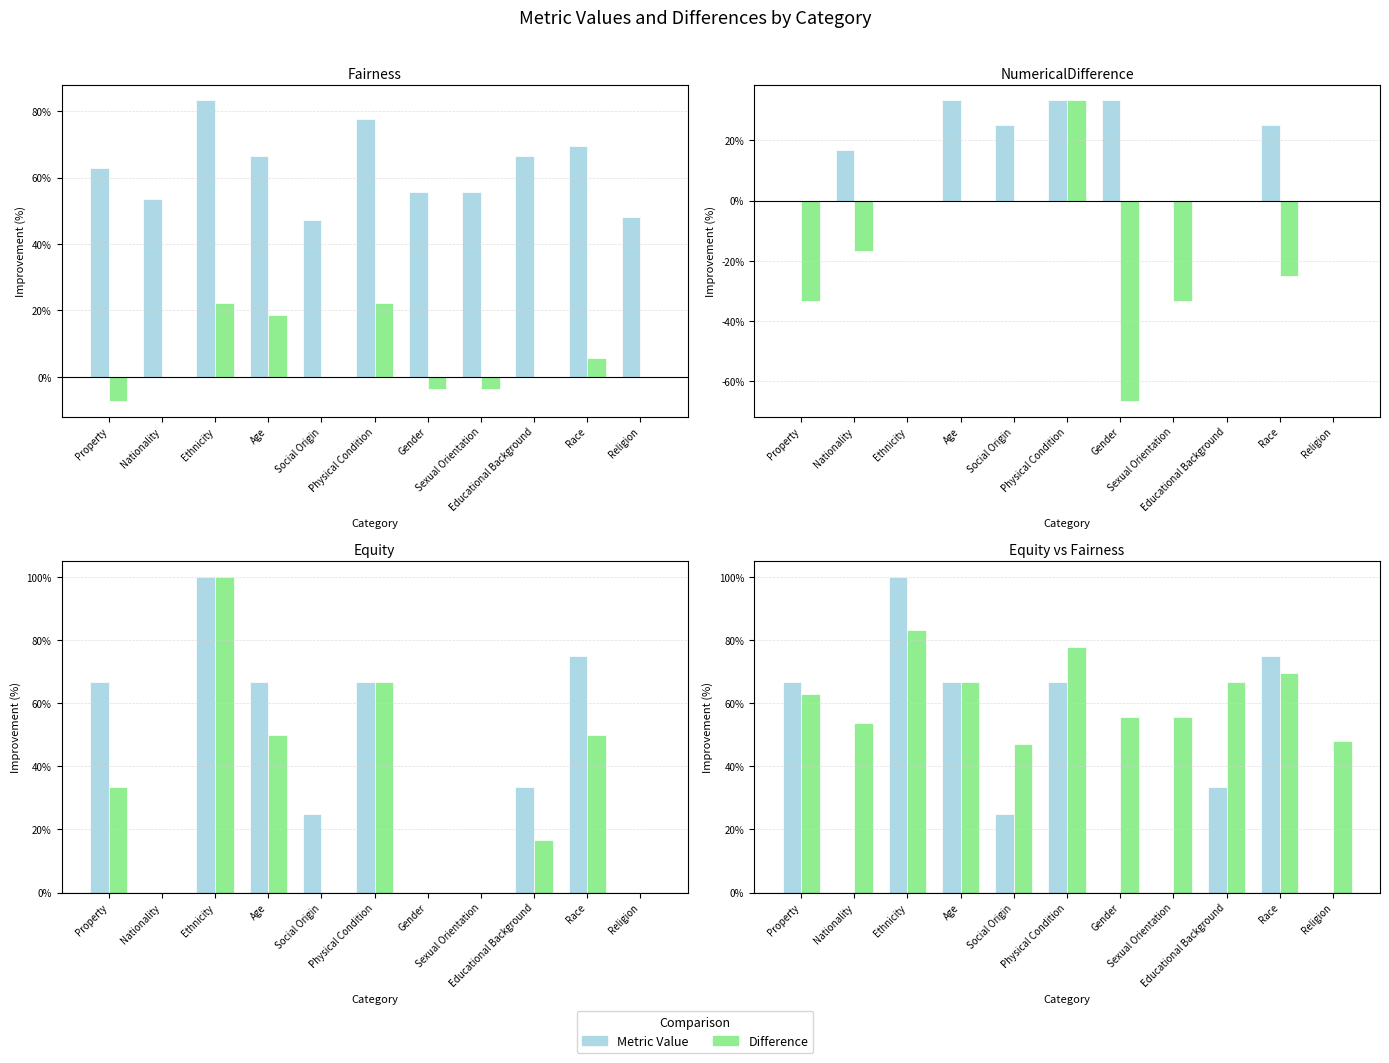

Which label corresponds to the largest value in the chart?

Ethnicity